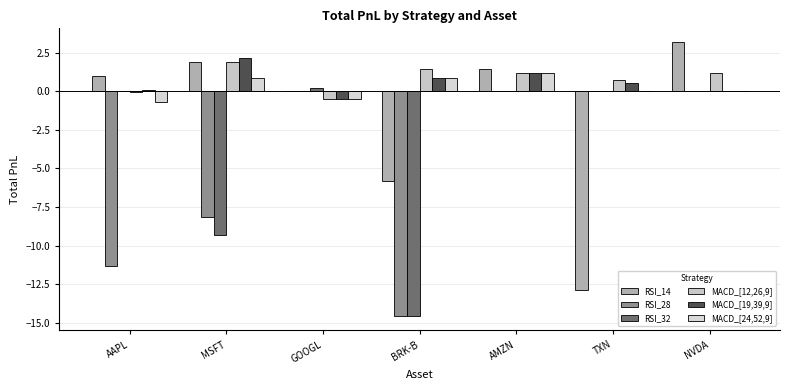

How many categories are shown in the chart?

7